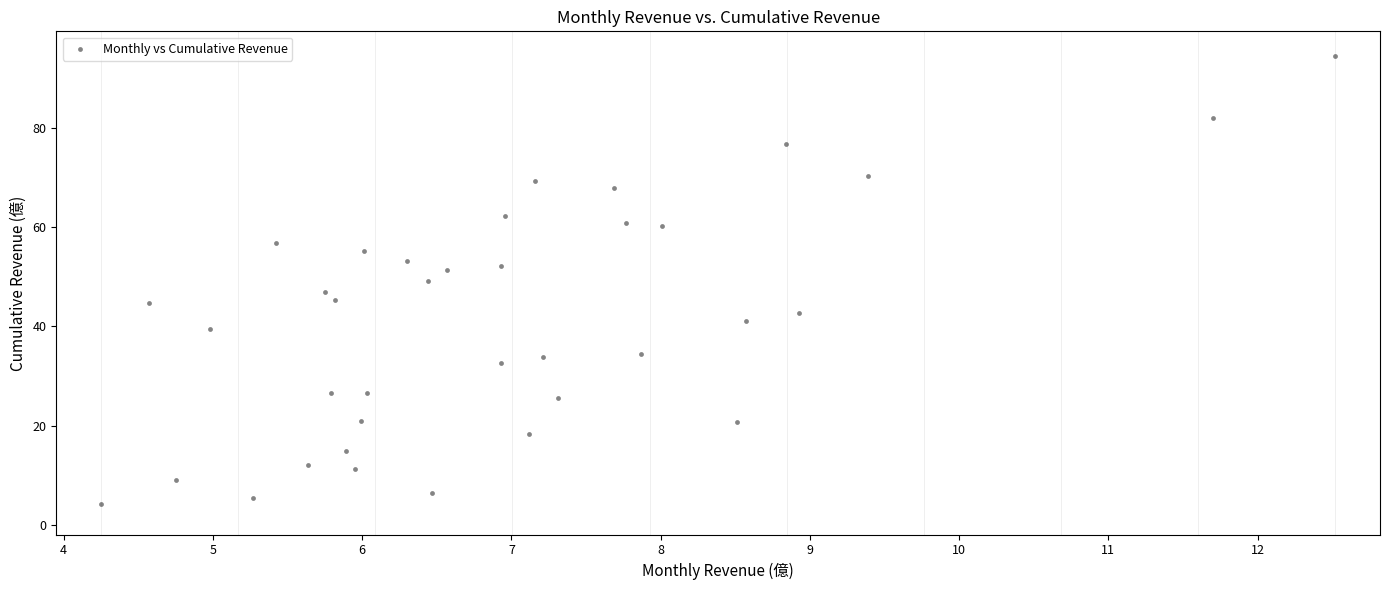

What is the range of Y values (max minus min)?

90.3